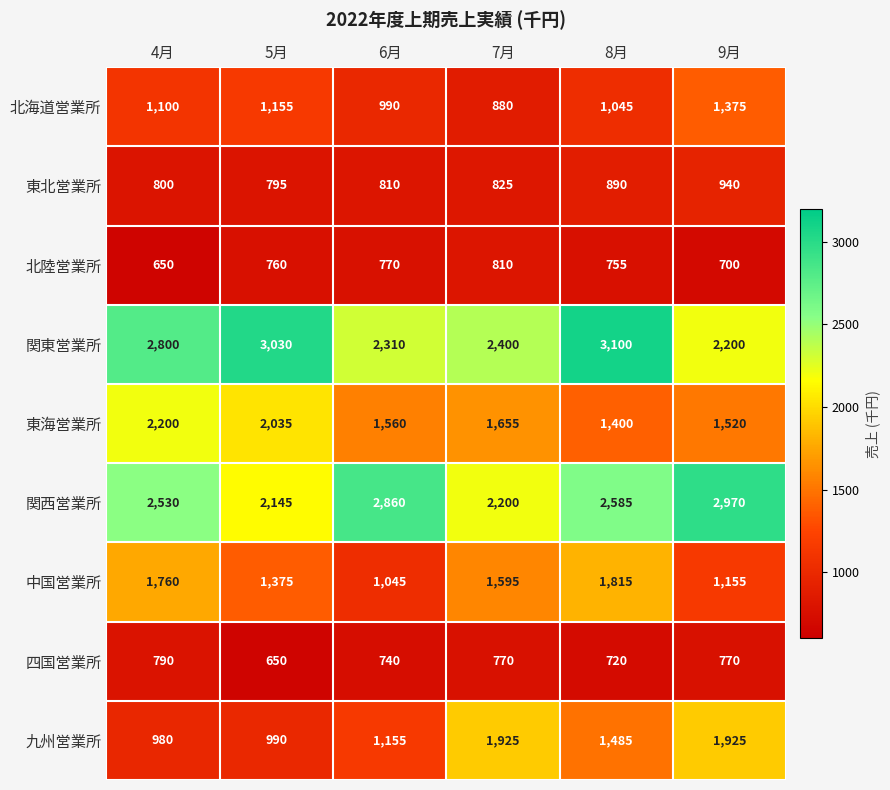

How many distinct data groups are displayed?

9